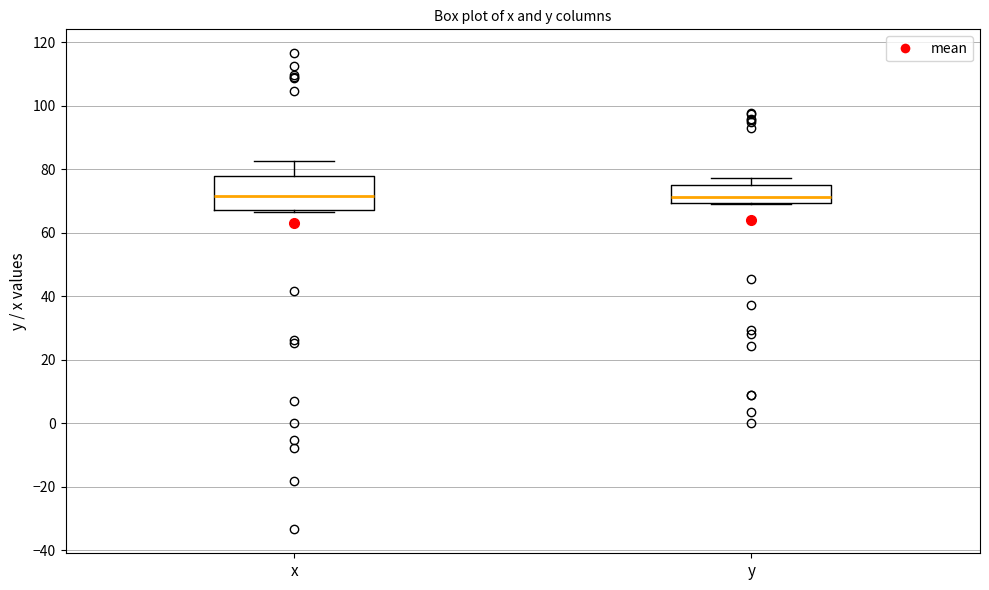

Comparing the boxes themselves (not the whiskers), which one is the tallest?

x